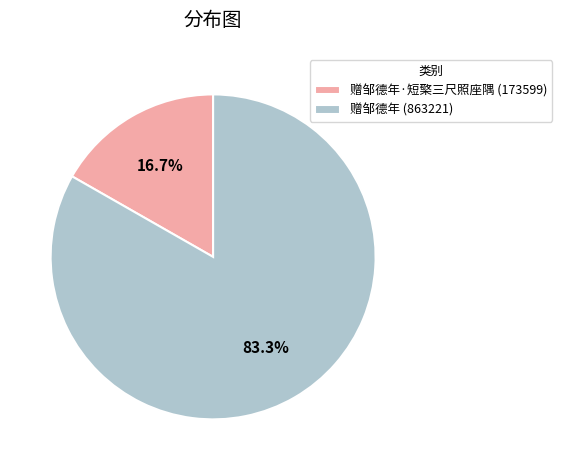

Count the number of slices in the pie.

2